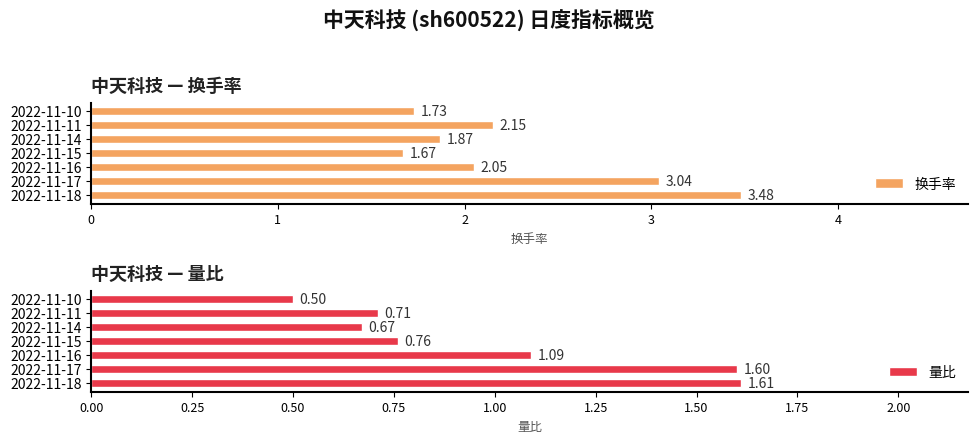

What is the average value of the 换手率 series?

2.3